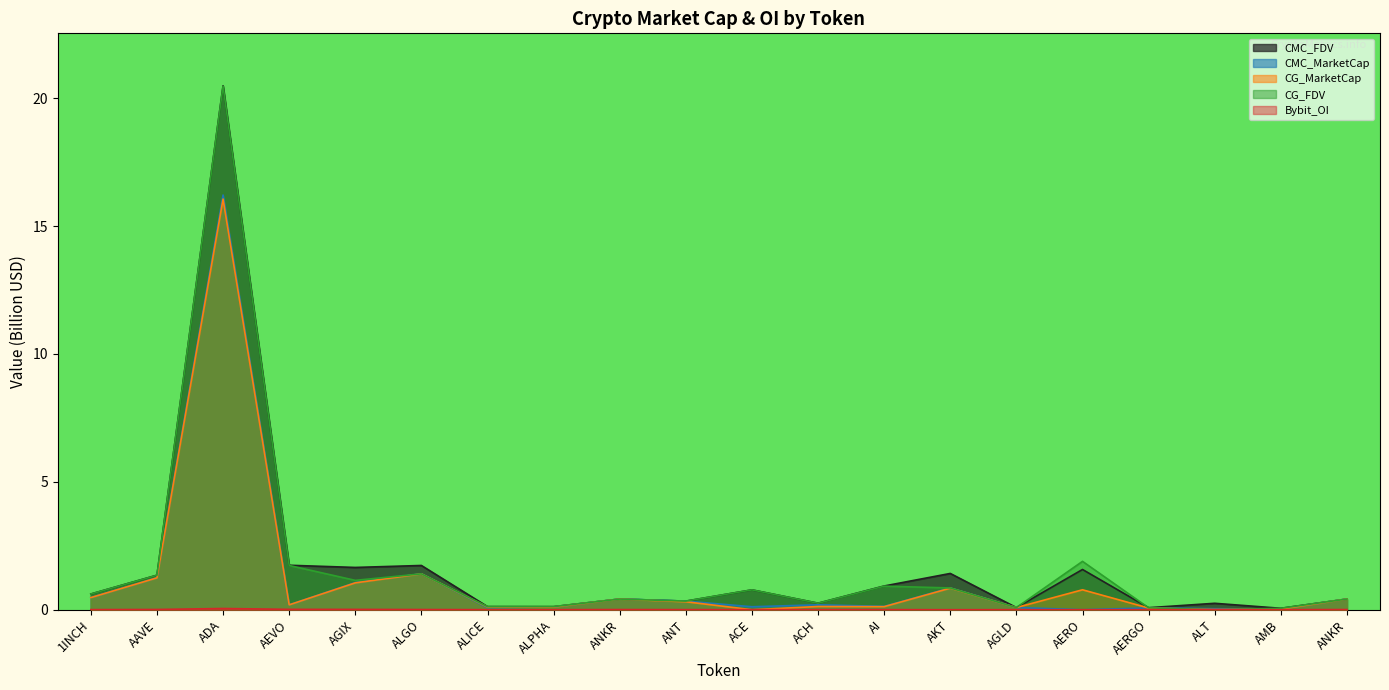

At how many categories does at least one series exceed 13?

1